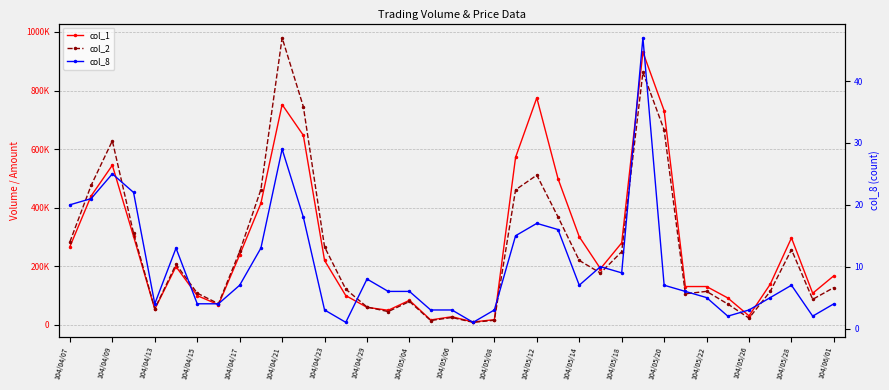

How many times do col_1 and col_2 cross each other?

1